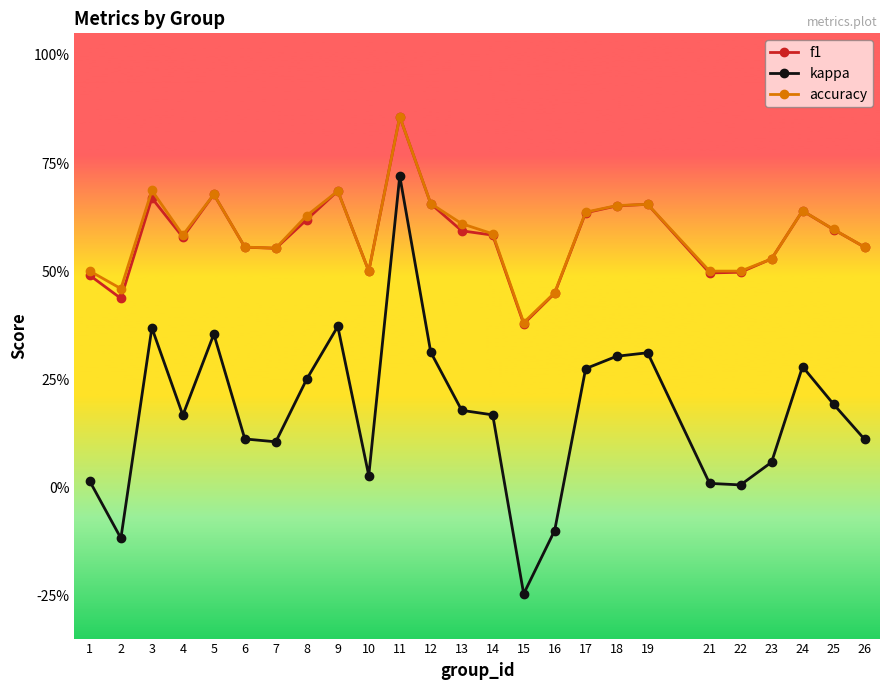

Does the chart have visible grid lines?

No